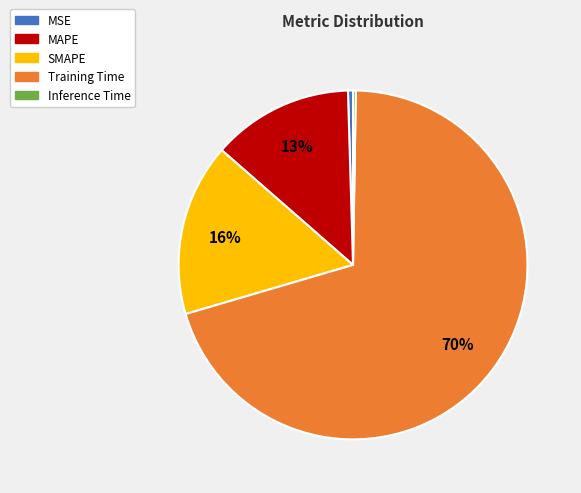

To the nearest percent, what portion does SMAPE represent?

16%